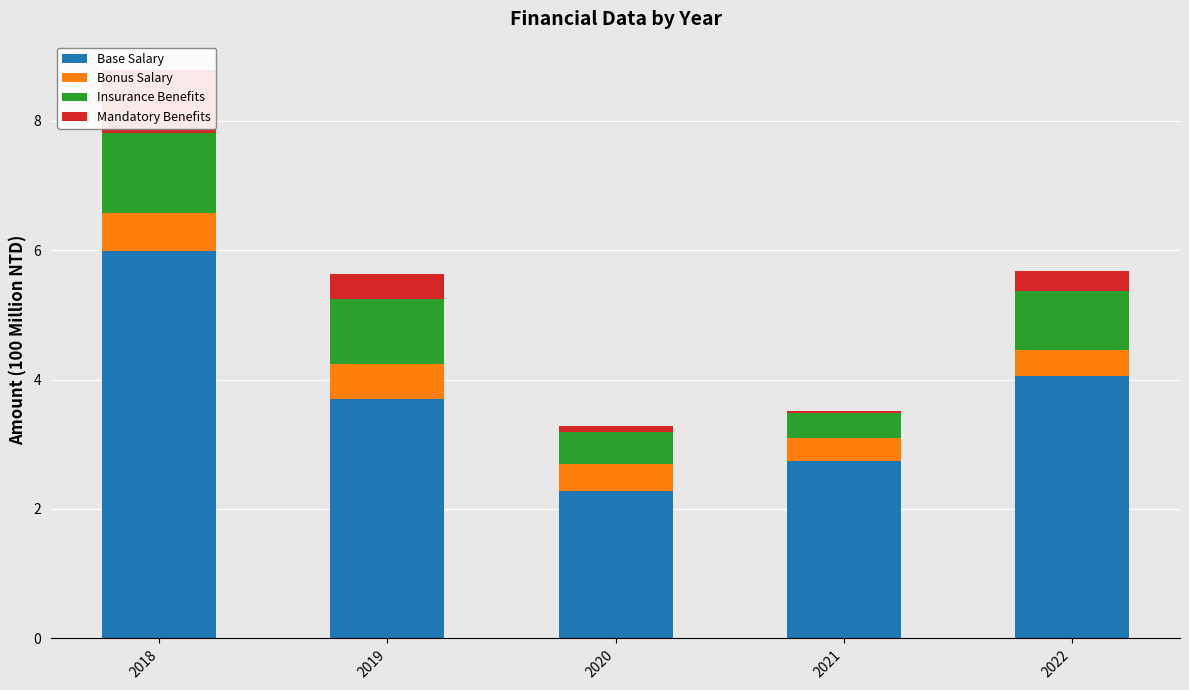

List the series in order of their peak value, highest first.

Base Salary, Insurance Benefits, Mandatory Benefits, Bonus Salary